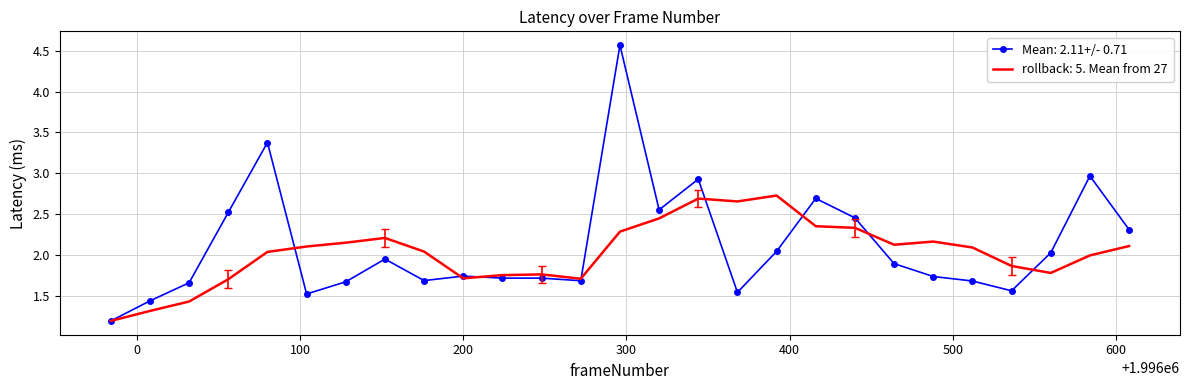

Rank the series by their maximum value, from highest to lowest.

Mean: 2.11+/- 0.71, rollback: 5. Mean from 27